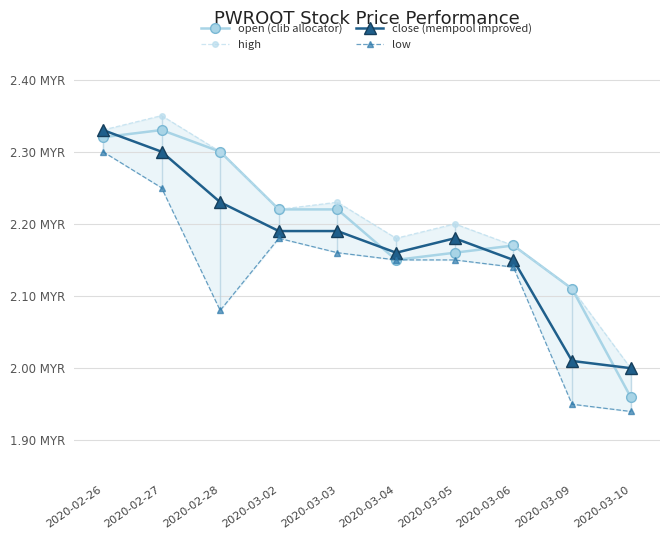

Where is the first local minimum for open (clib allocator)?

2020-03-04